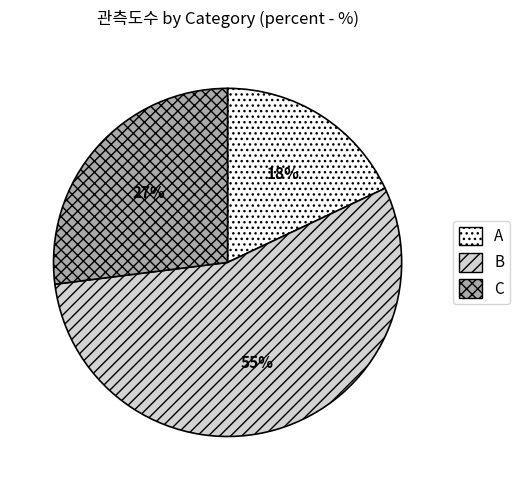

What percentage is the A slice, to the nearest percent?

18%